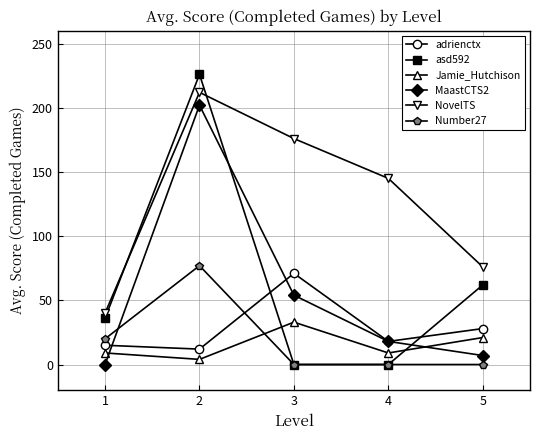

Count the number of data series in this chart.

6